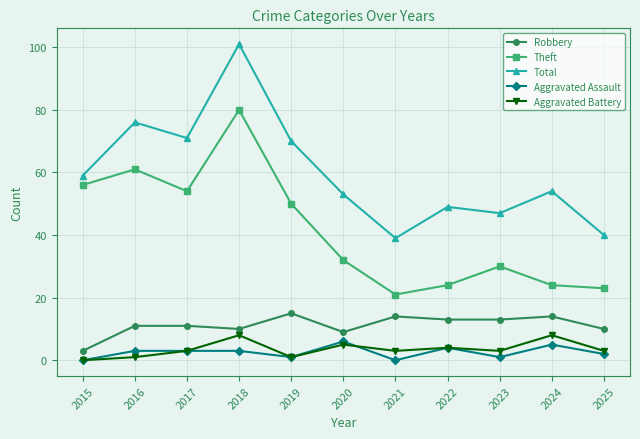

Which series changed the most between 2022 and 2024?

Total